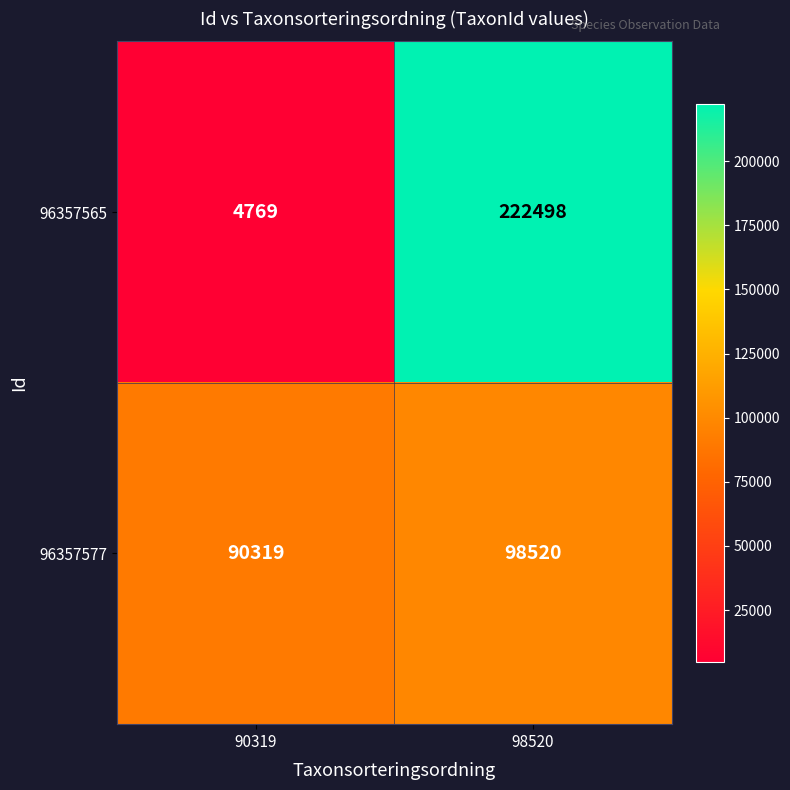

At 90319, list the series in order from smallest to largest.

96357565, 96357577